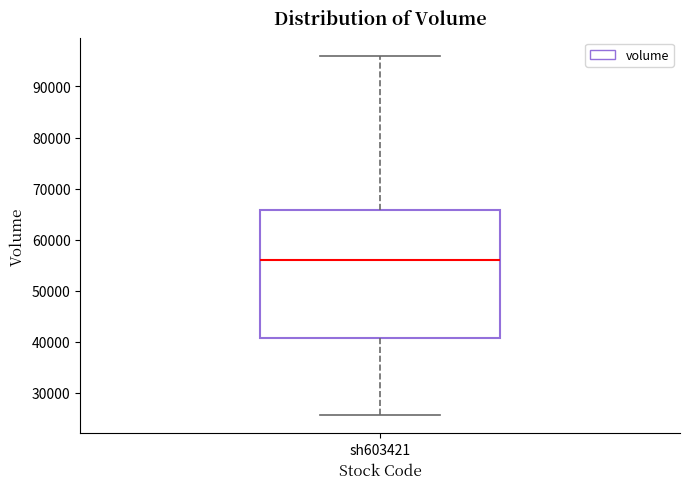

Read this box plot against the y-axis: the position of the median line, the range covered by the box, and the ends of both whiskers. The values are not printed on the chart, so give them approximately, as read against the axis.

median 56000, box 41000 to 66000, whiskers 26000 to 96000